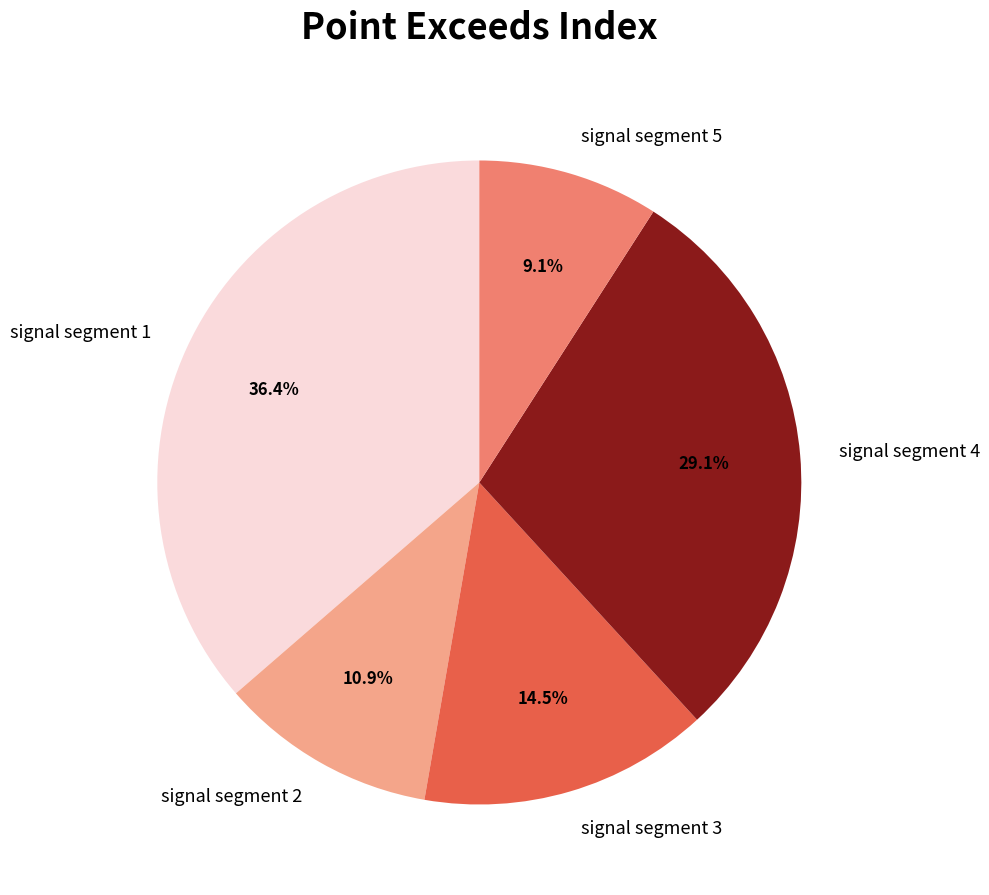

Combined, do signal segment 4 and signal segment 5 account for over 50%?

No